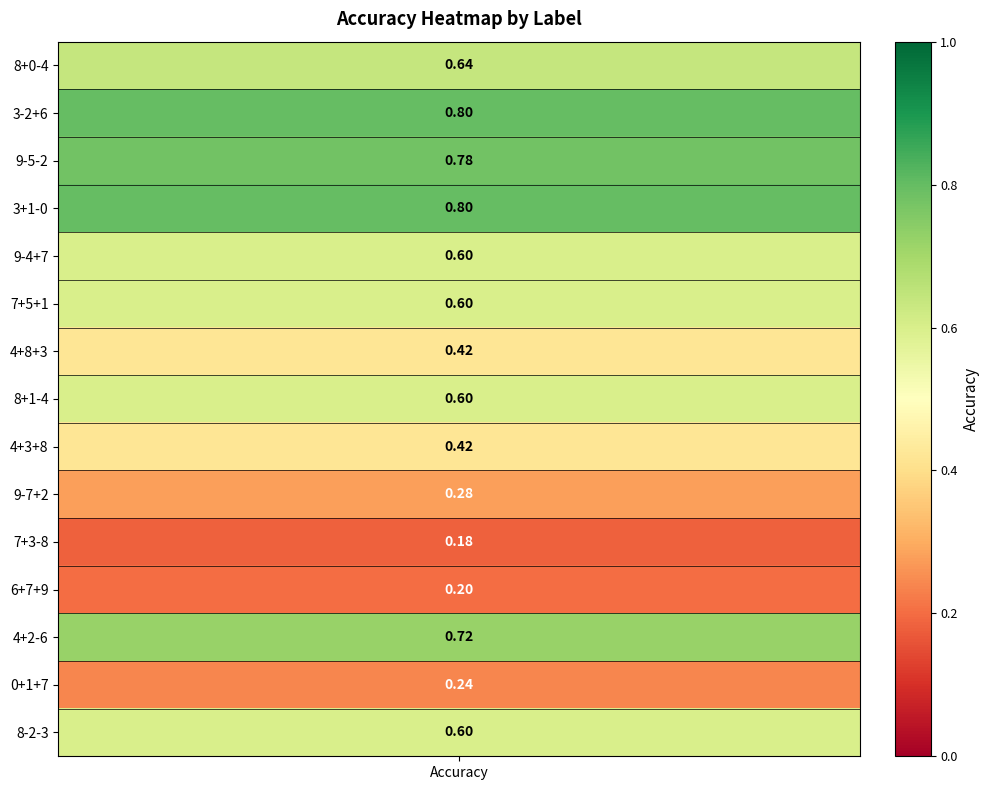

Is it true that the value at 10 is 0.2?

False